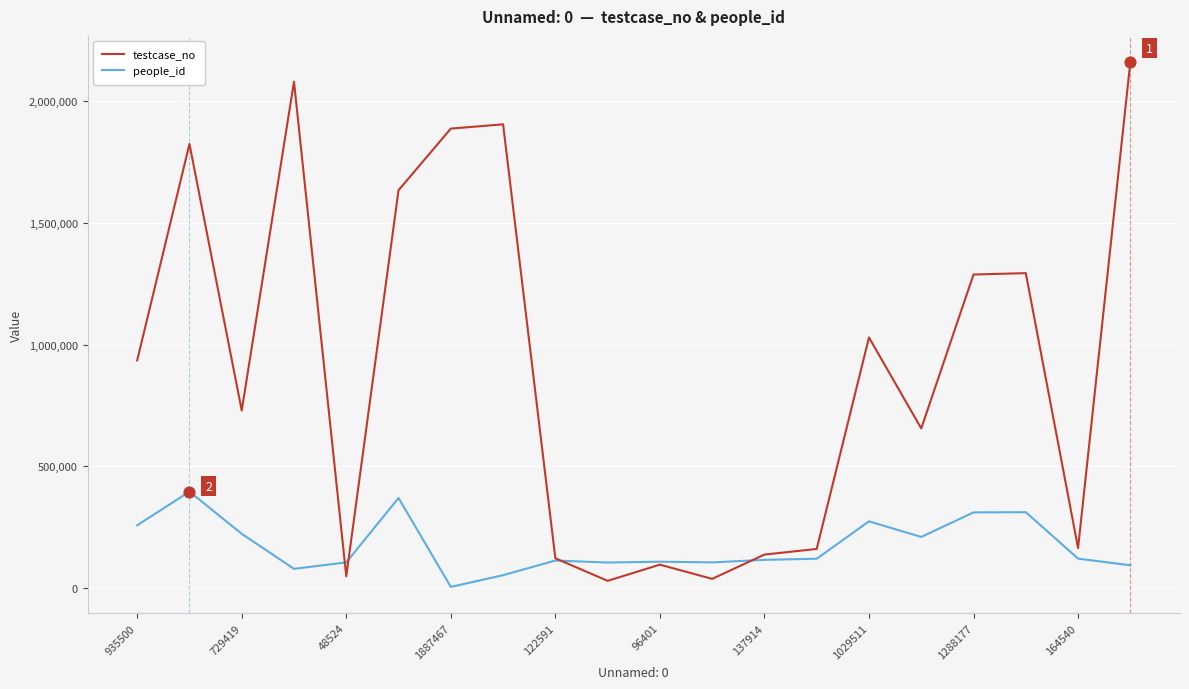

Which series has the largest range (max minus min)?

testcase_no